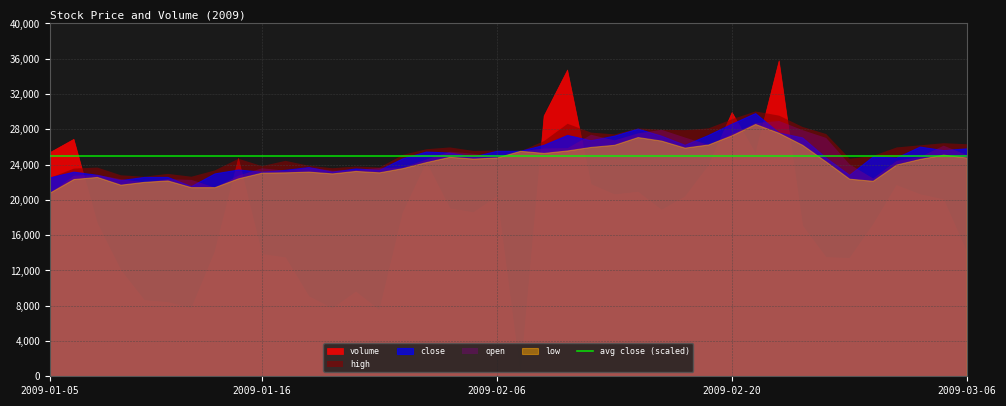

Is it true that volume equals 13586602.3 at 2009-01-09?

False